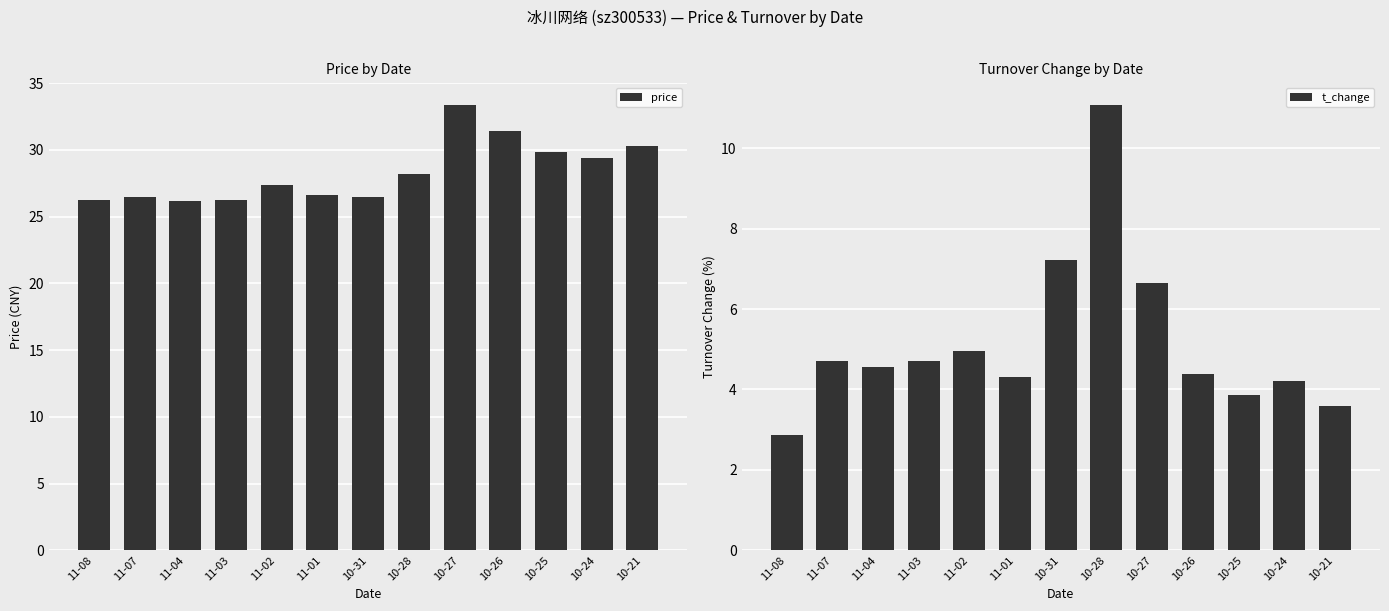

Rank the series by their maximum value, from highest to lowest.

price, t_change